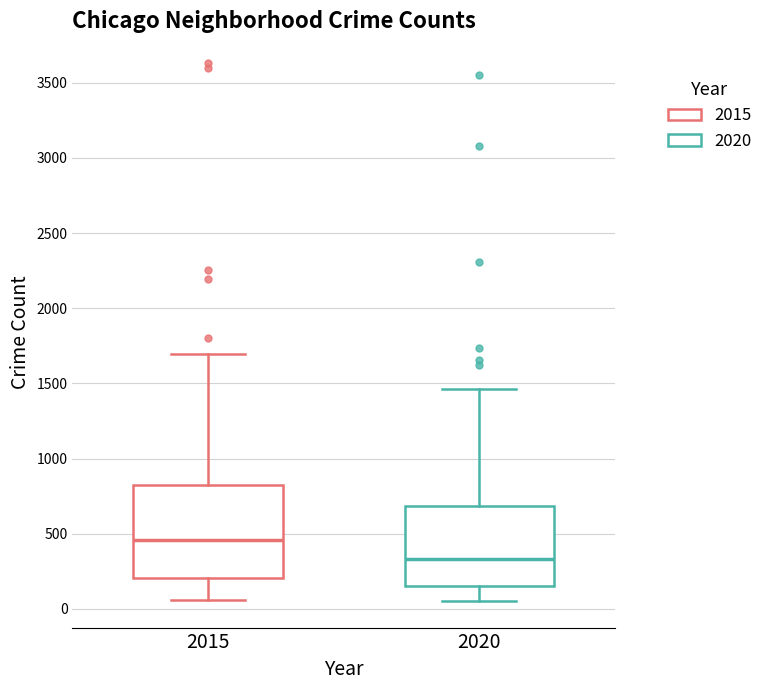

Where is the upper edge of the box at x = 2015 on the y-axis? The values are not printed on the chart, so give them approximately, as read against the axis.

800